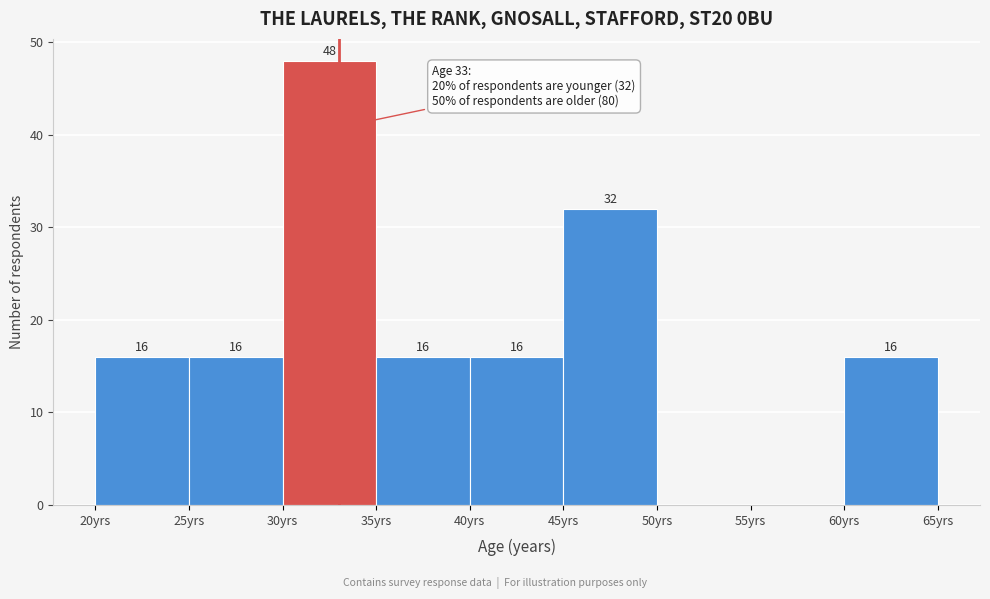

Which range on the x-axis has the tallest bar?

30 to 35